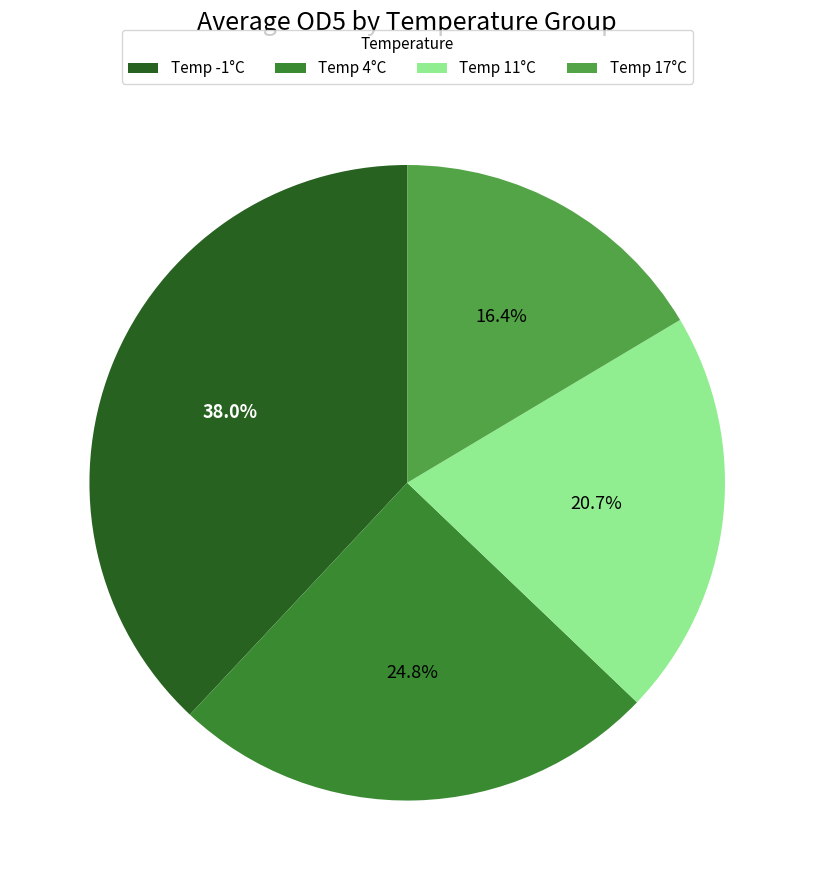

Is there any slice that represents more than half of the pie?

No